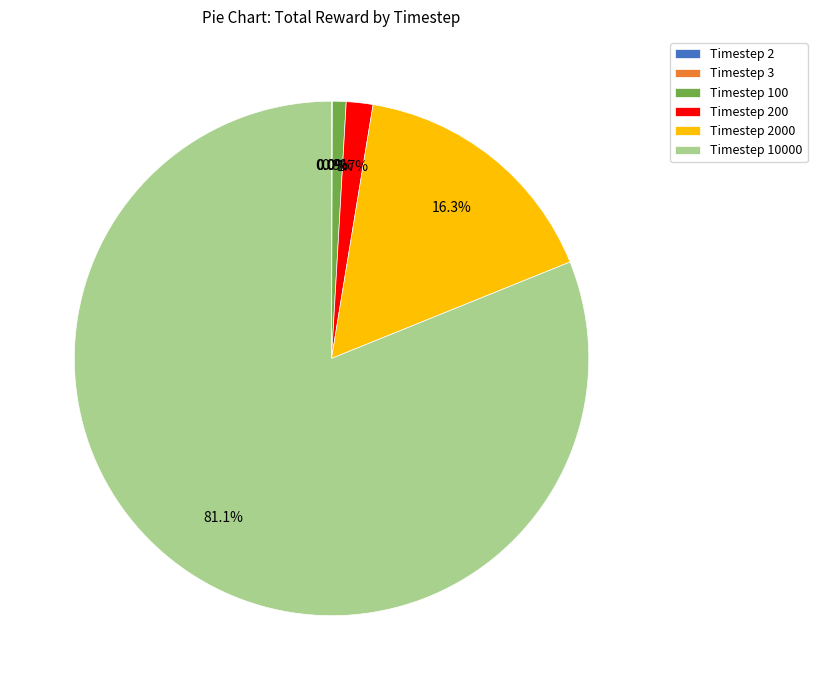

Which slice is the largest?

Timestep 10000